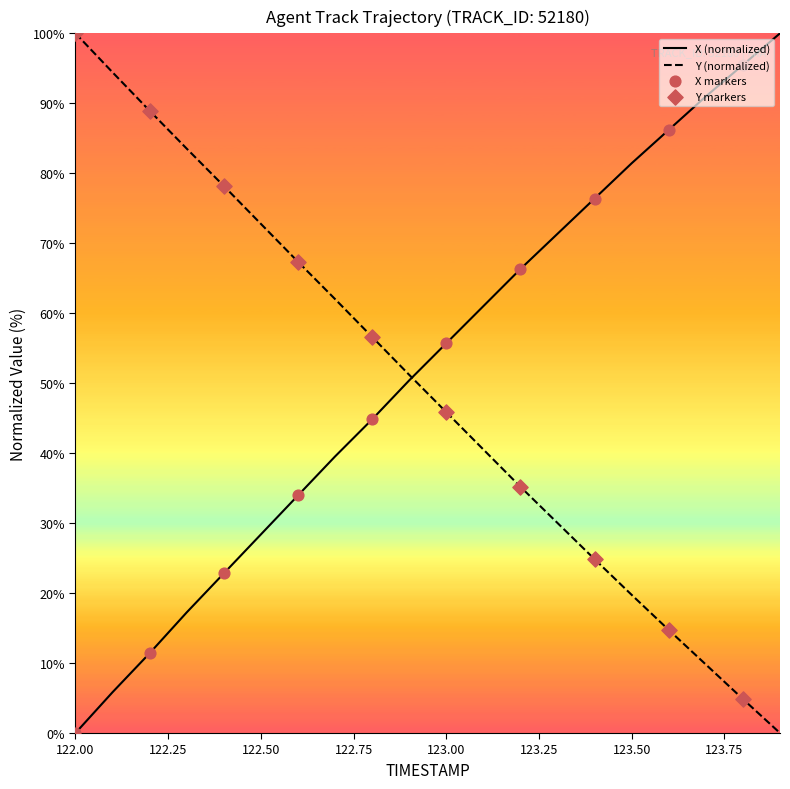

What is the greatest value displayed?

100.0